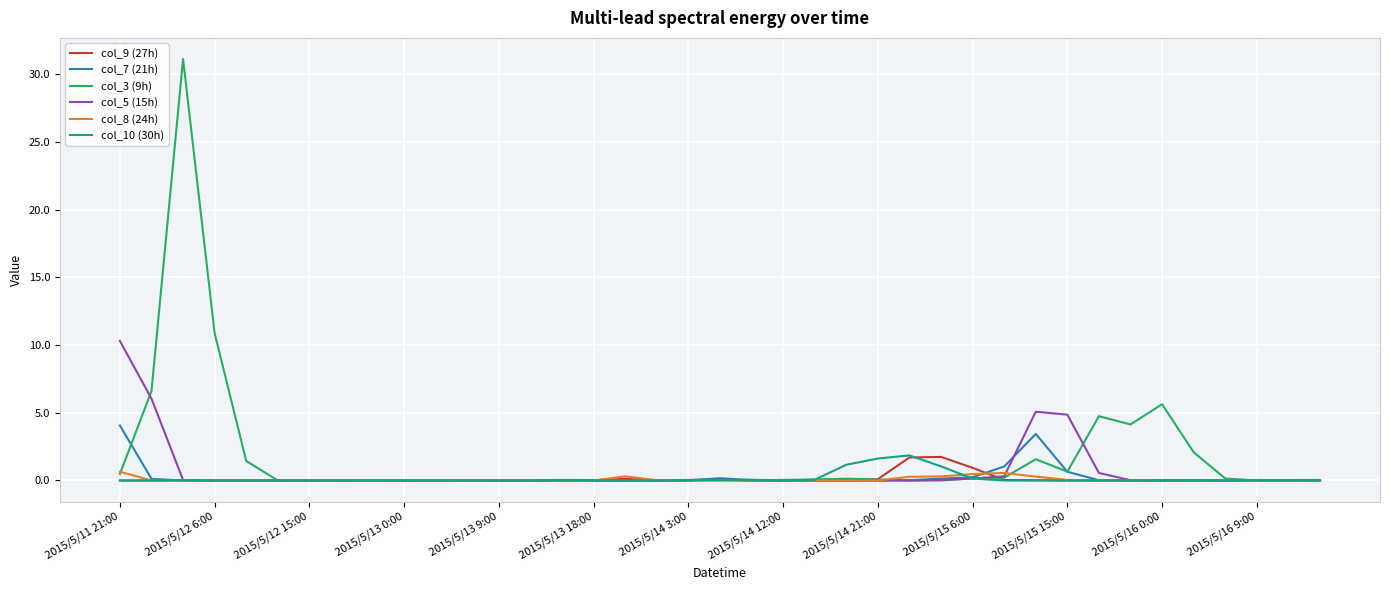

What is the maximum value shown in the chart?

31.1